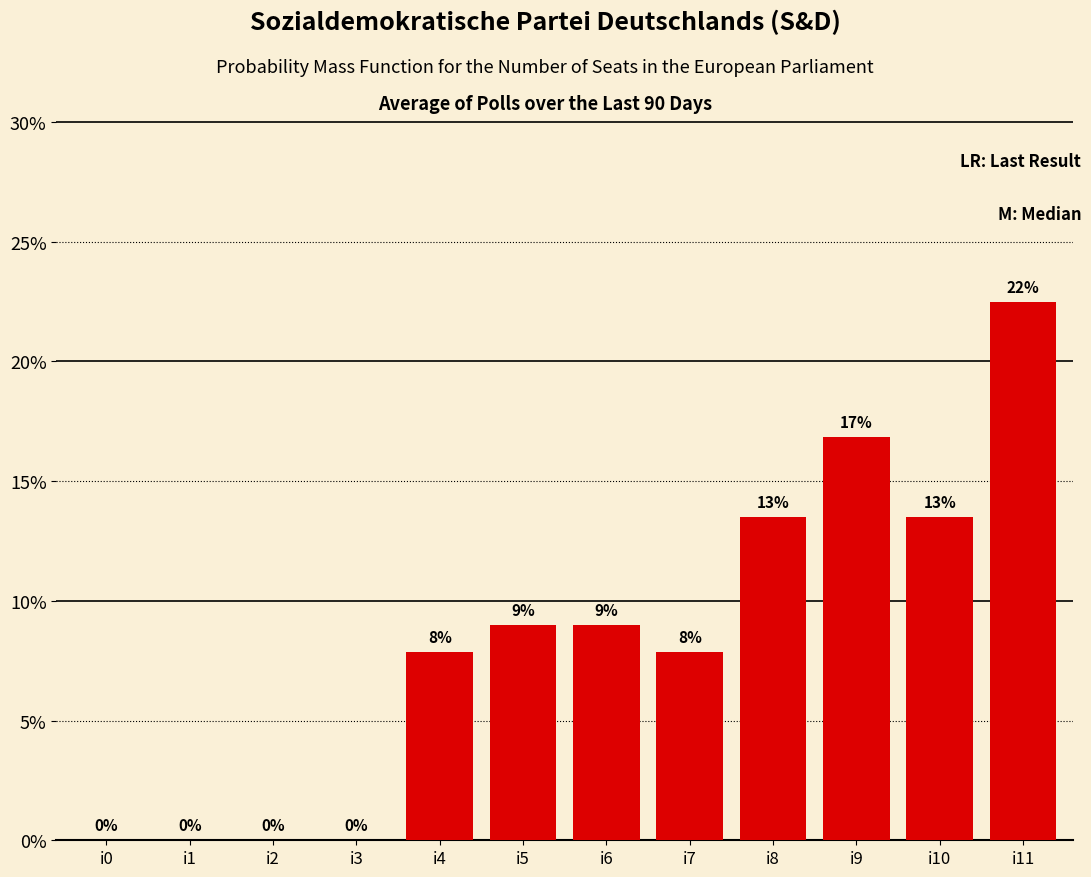

Does the chart contain stacked bars?

No